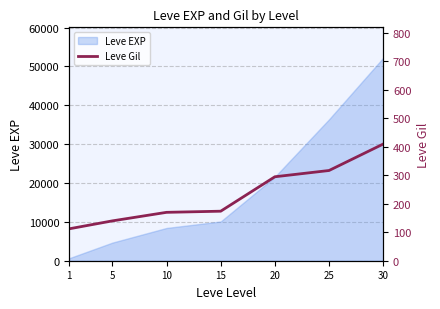

Rank the categories by value from lowest to highest.

1, 5, 10, 15, 20, 25, 30